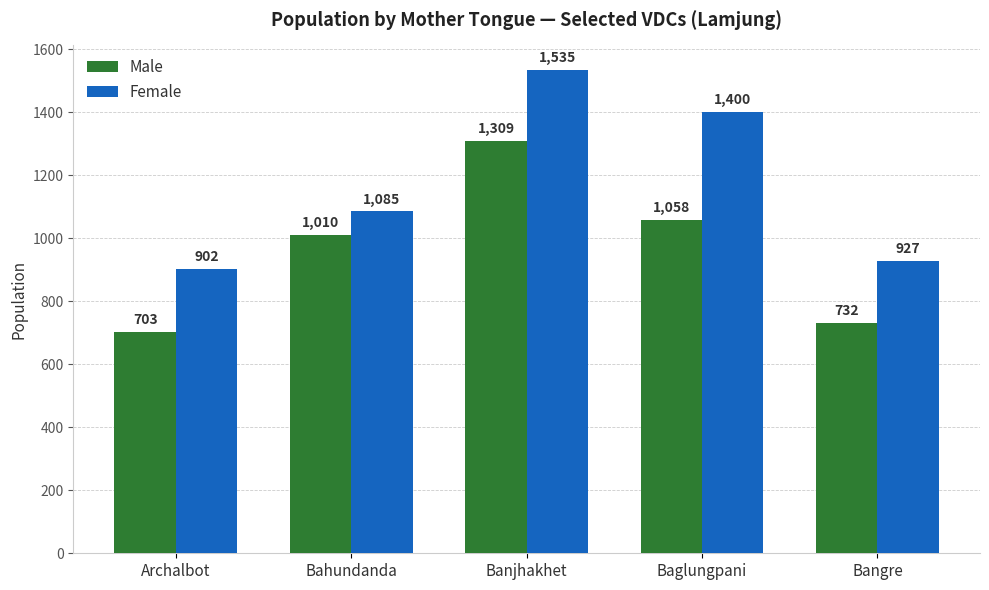

Reading left to right, transcribe all the data shown in this chart.

Male: Archalbot=703	Bahundanda=1010	Banjhakhet=1309	Baglungpani=1058	Bangre=732
Female: Archalbot=902	Bahundanda=1085	Banjhakhet=1535	Baglungpani=1400	Bangre=927